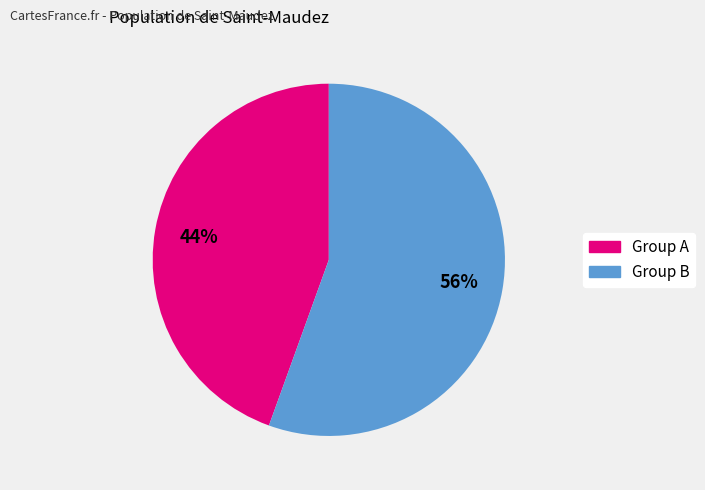

Does any single category account for the majority?

Yes